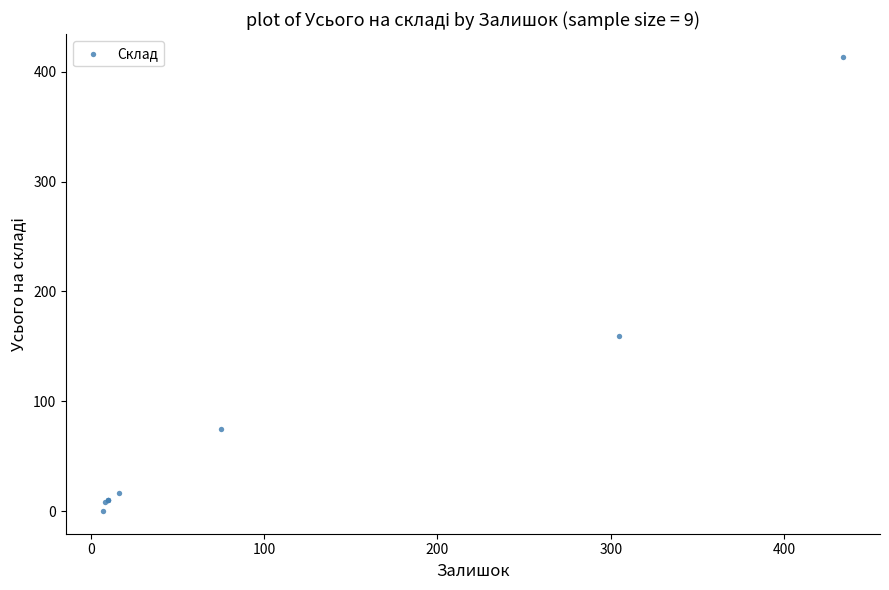

What Y value in the scatter plot is closest to 206?

159.8